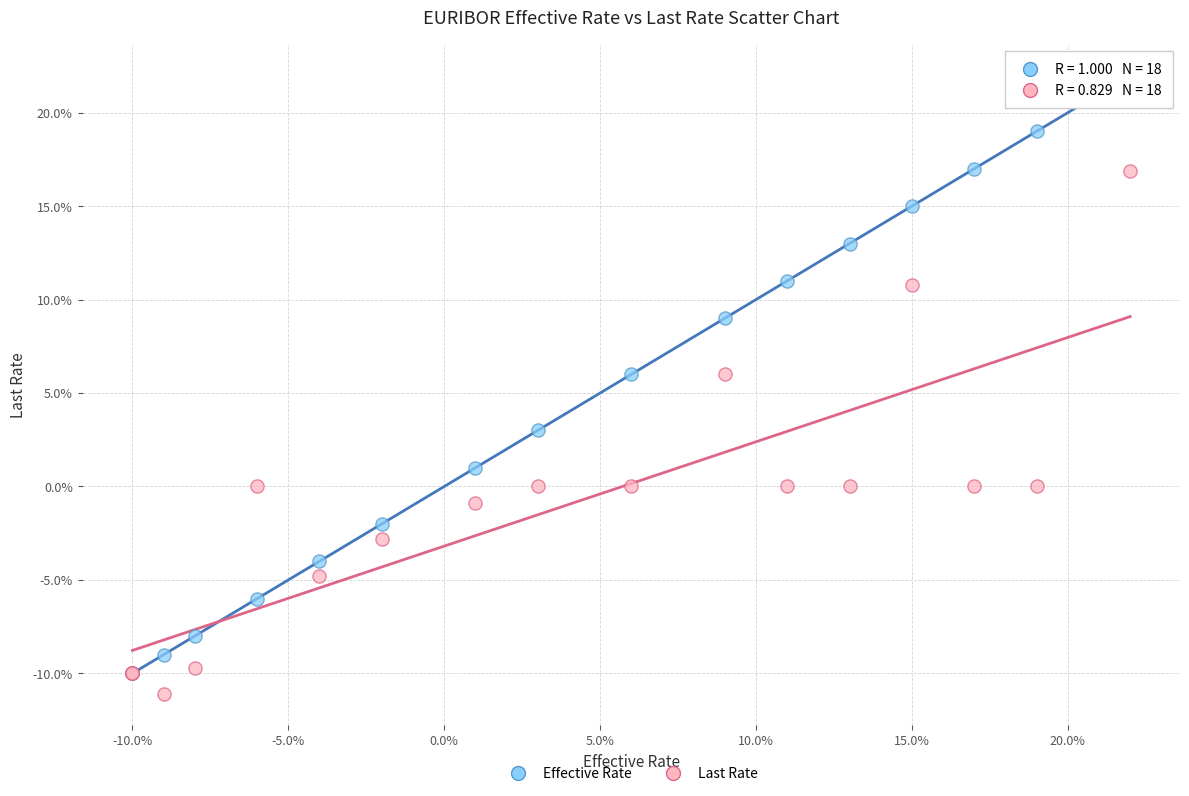

What are all the series names shown in the legend?

Effective Rate, Last Rate